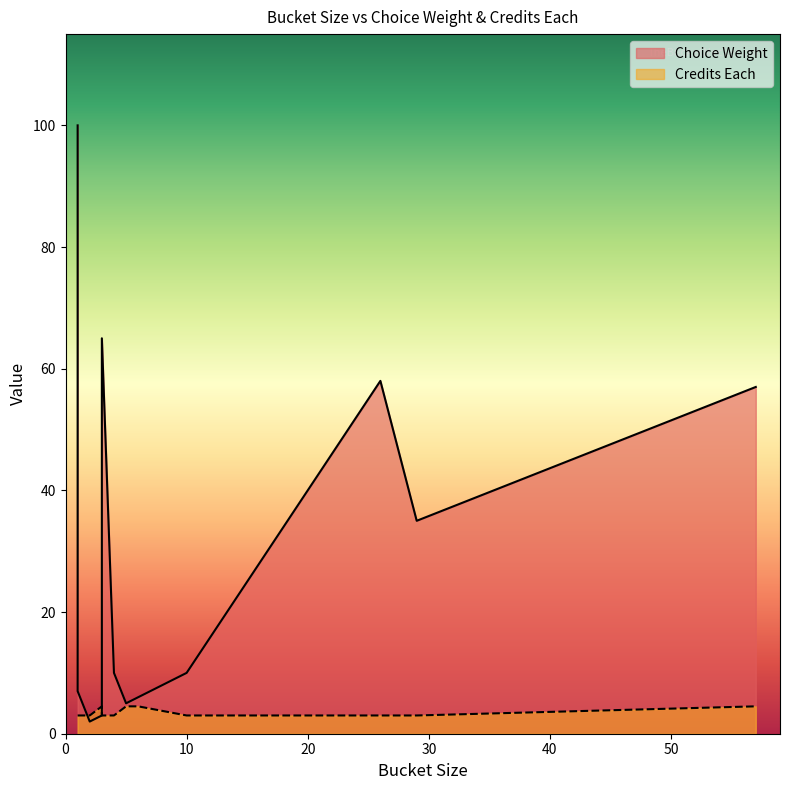

Count the Credits Each values in the range 3 to 4.

15